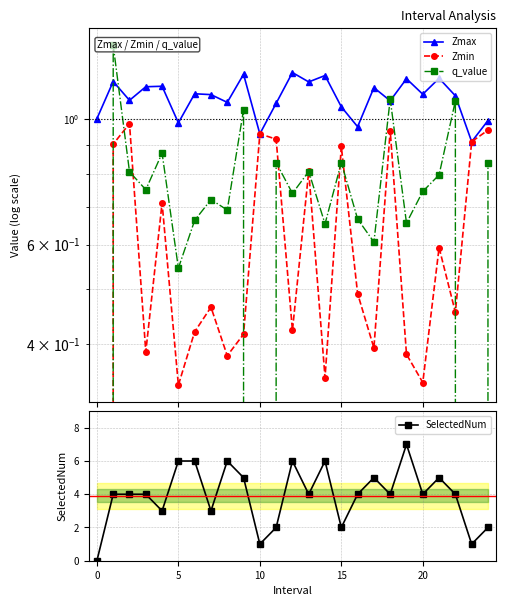

In SelectedNum, how many points are higher than both neighbors (excluding endpoints)?

6